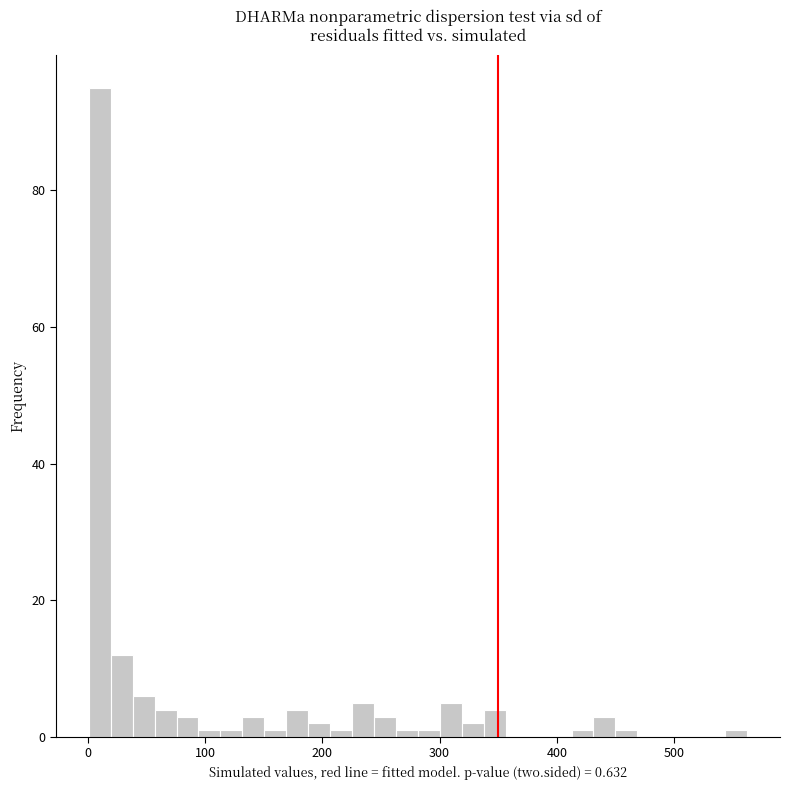

Around what value on the x-axis is the tallest bar? Give the approximate position of its centre, as read against the axis.

10